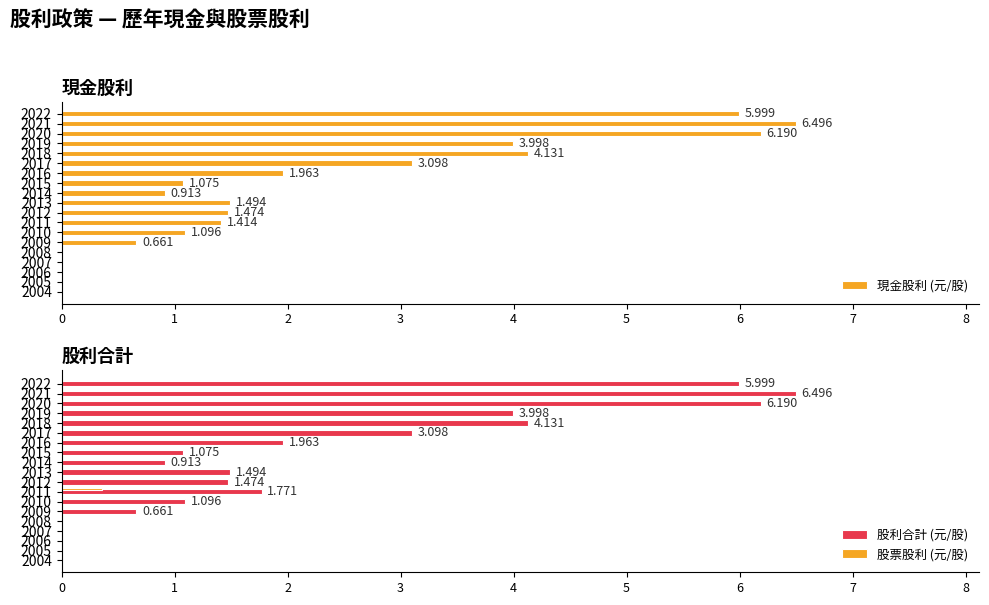

The value of 現金股利 (元/股) at 2013 is 1.5. True or false?

True